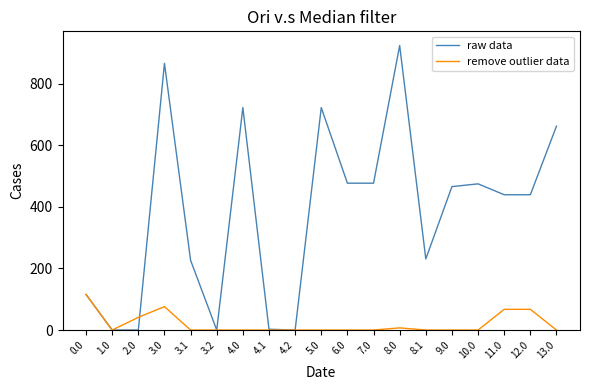

Between 2.0 and 3.2, which series saw the biggest shift?

remove outlier data